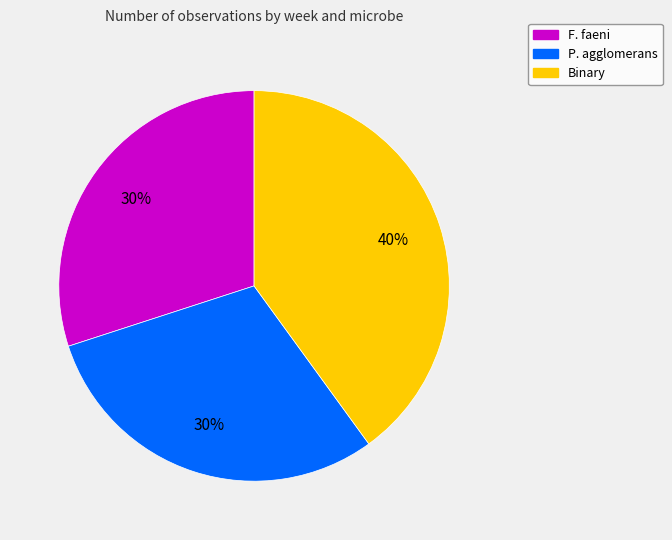

Count the number of slices in the pie.

3